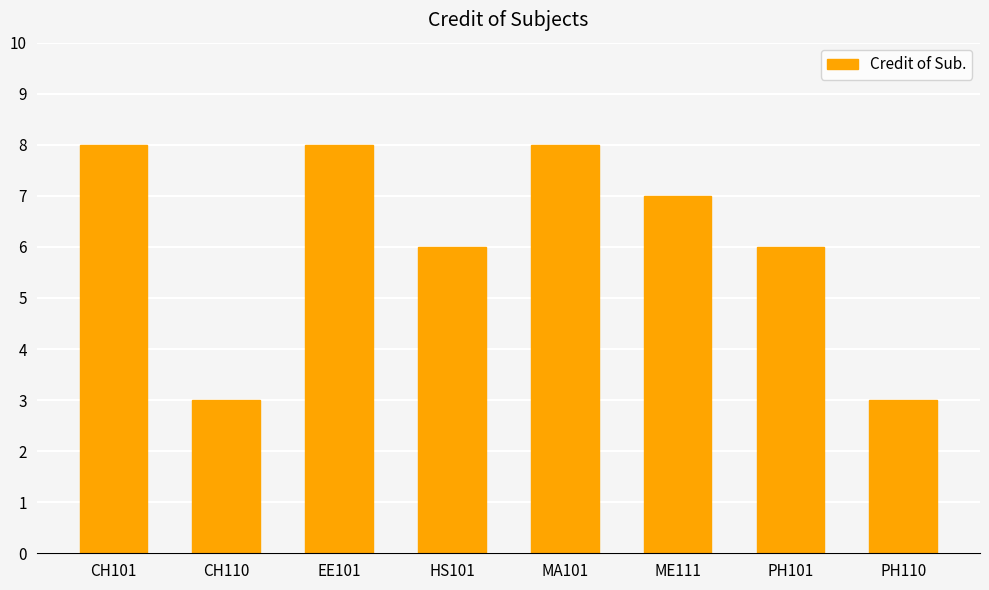

Reading left to right, list all the values displayed in this chart.

8	3	8	6	8	7	6	3